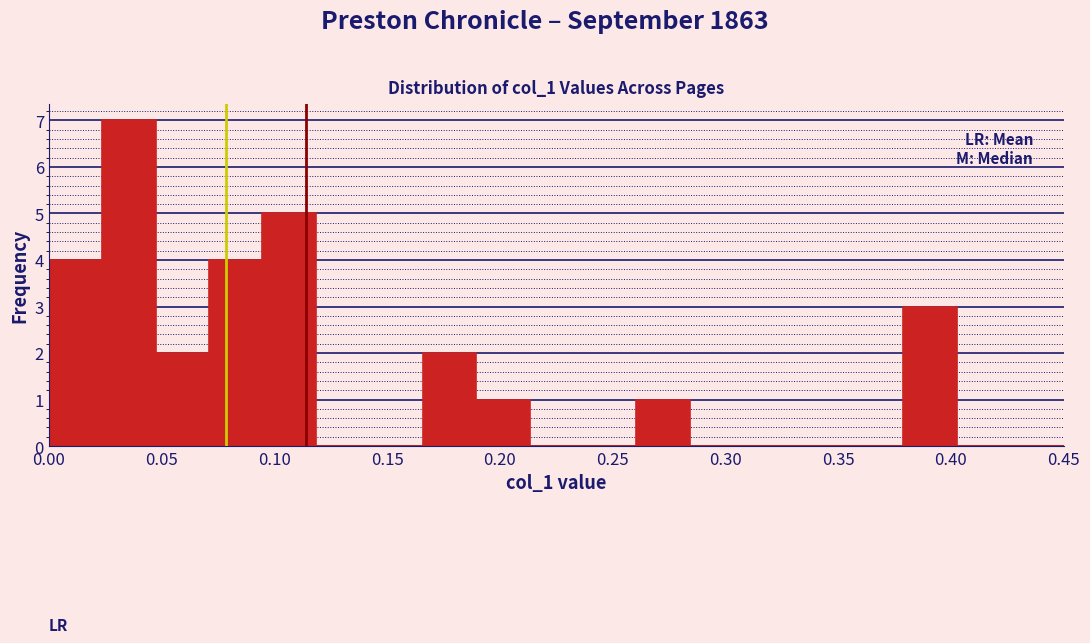

Reading left to right, list every bar in this chart as the range it spans on the x-axis followed by its height. Neither the bar edges nor the heights are printed on the chart, so give them approximately, as read against the axes.

0.000 to 0.025: 4
0.025 to 0.045: 7
0.045 to 0.070: 2
0.070 to 0.095: 4
0.095 to 0.120: 5
0.120 to 0.140: 0
0.140 to 0.165: 0
0.165 to 0.190: 2
0.190 to 0.215: 1
0.215 to 0.235: 0
0.235 to 0.260: 0
0.260 to 0.285: 1
0.285 to 0.310: 0
0.310 to 0.330: 0
0.330 to 0.355: 0
0.355 to 0.380: 0
0.380 to 0.405: 3
0.405 to 0.425: 0
0.425 to 0.450: 0